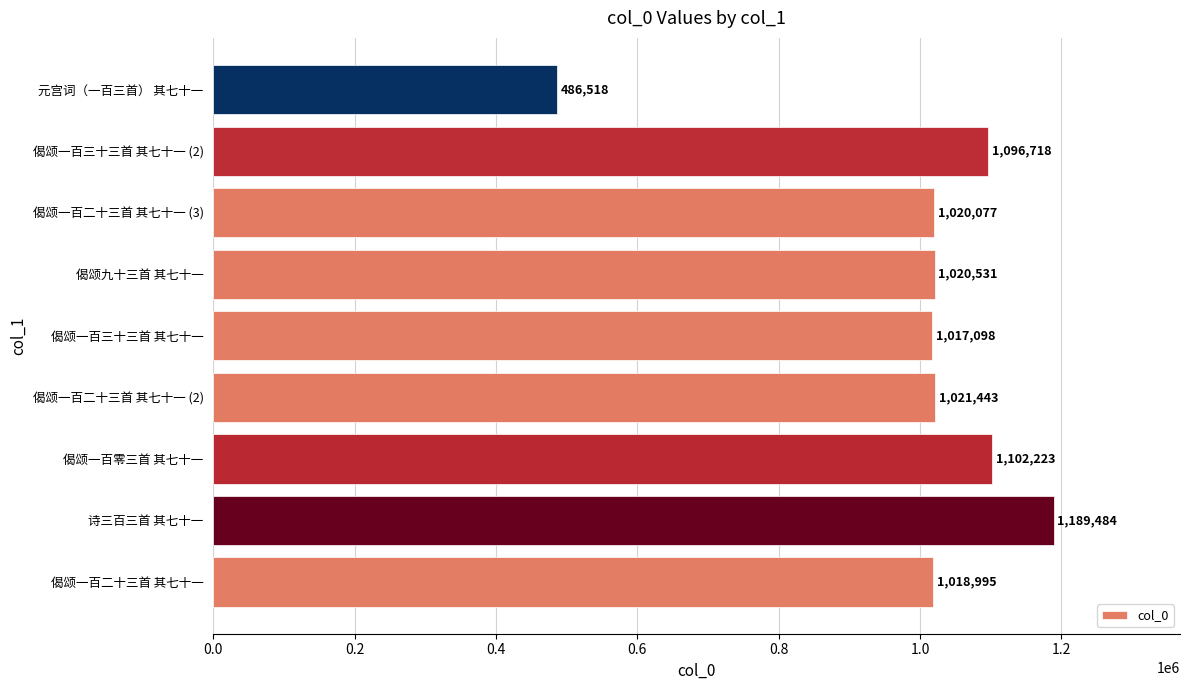

Does the chart contain stacked bars?

No